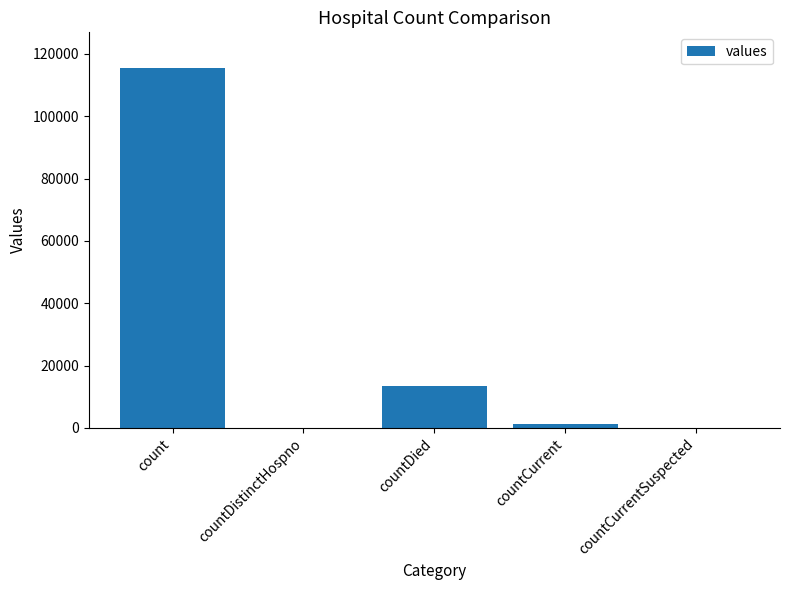

What is the approximate value at countDied, to the nearest 100?

13300